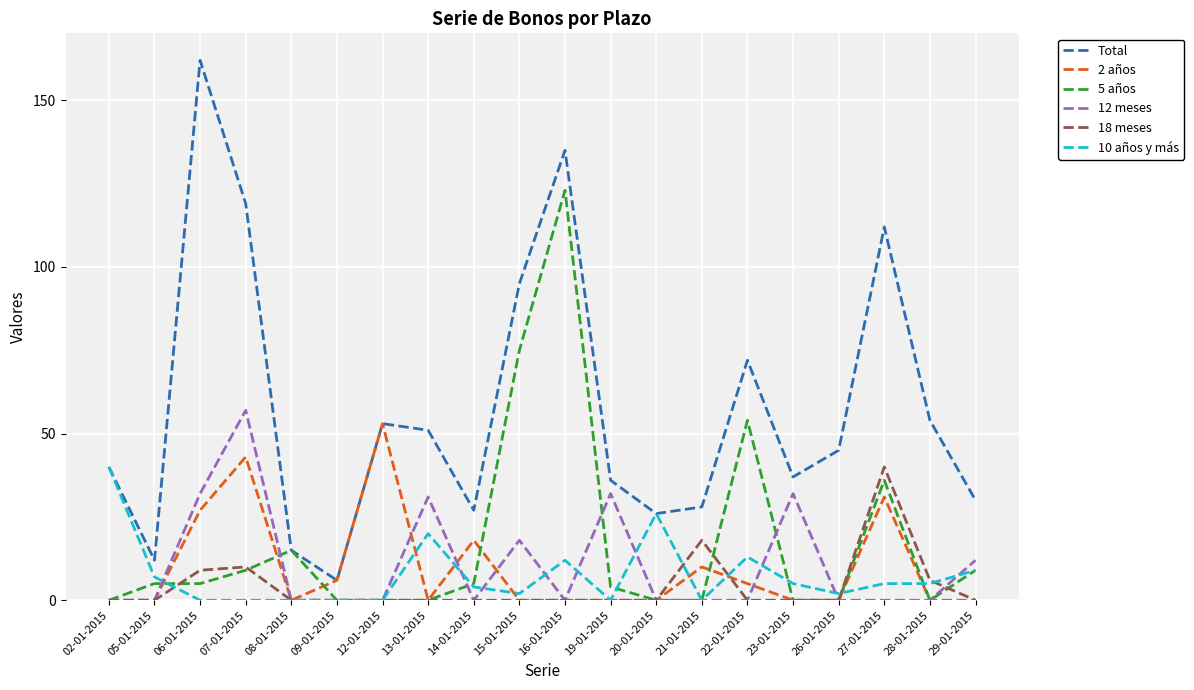

Between 16-01-2015 and 19-01-2015, which series saw the biggest shift?

5 años